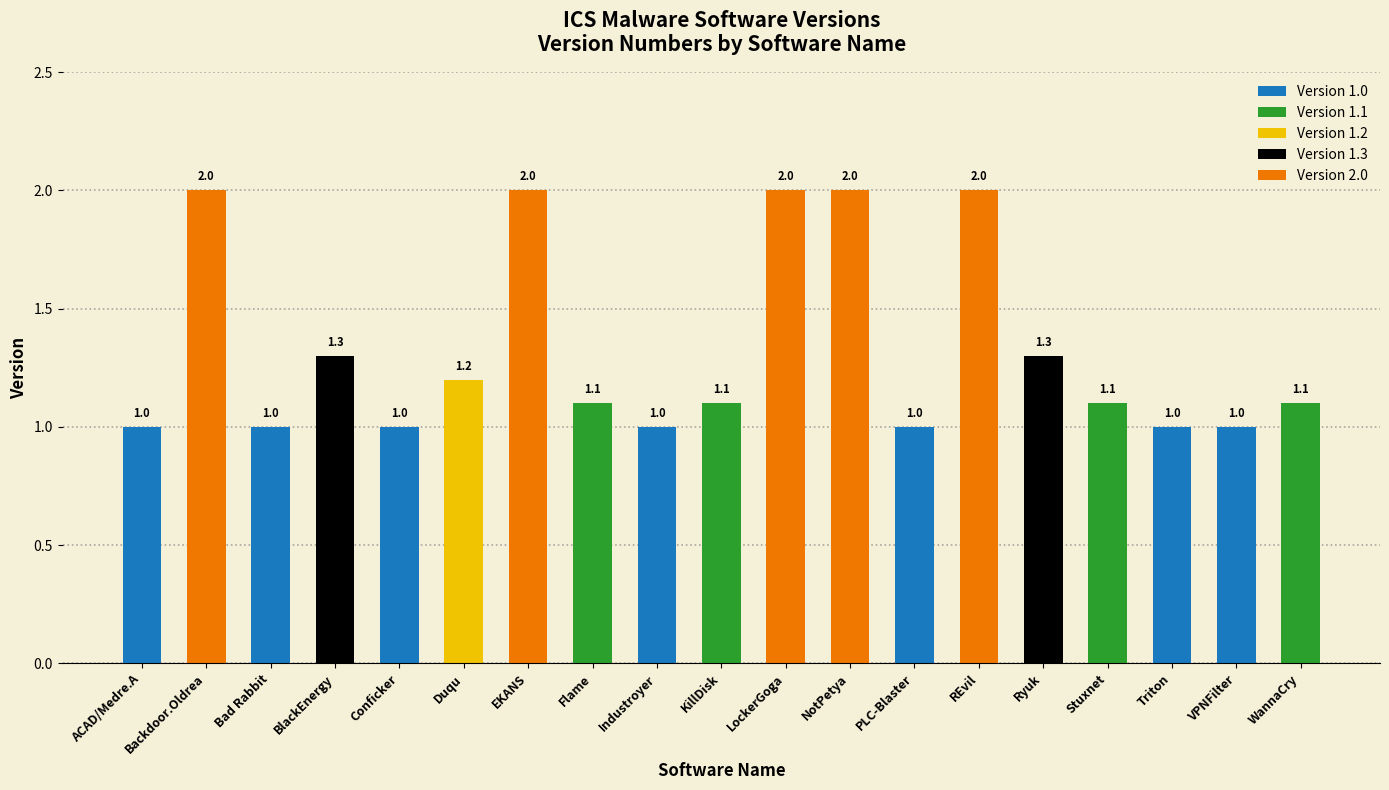

What is the difference between the values at Bad Rabbit and REvil?

1.0